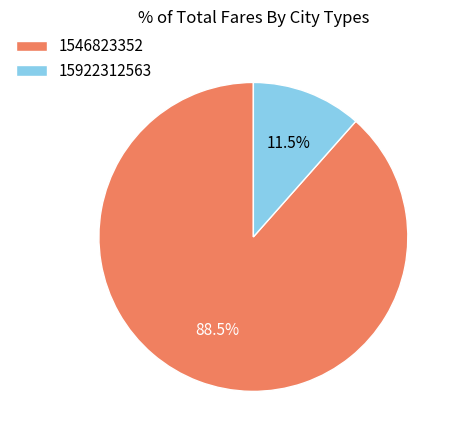

Rank the categories by value from lowest to highest.

15922312563, 1546823352